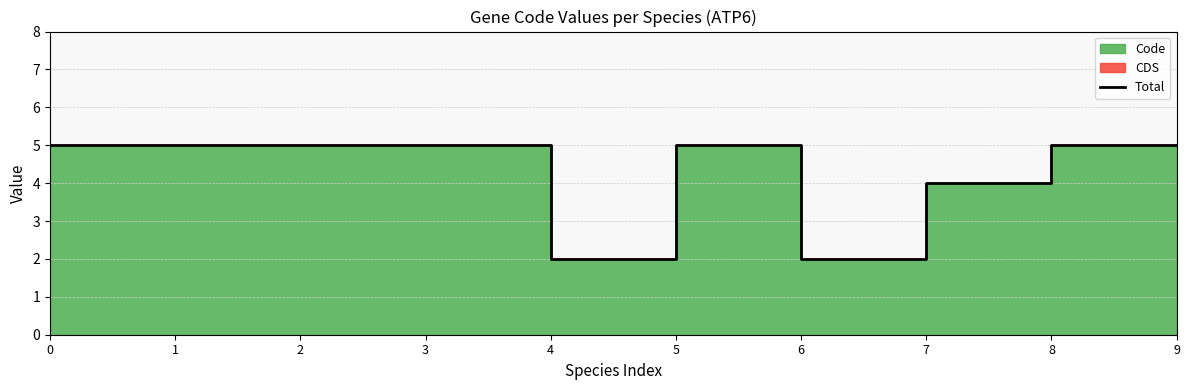

What is the value of the 4th point from the left?

5